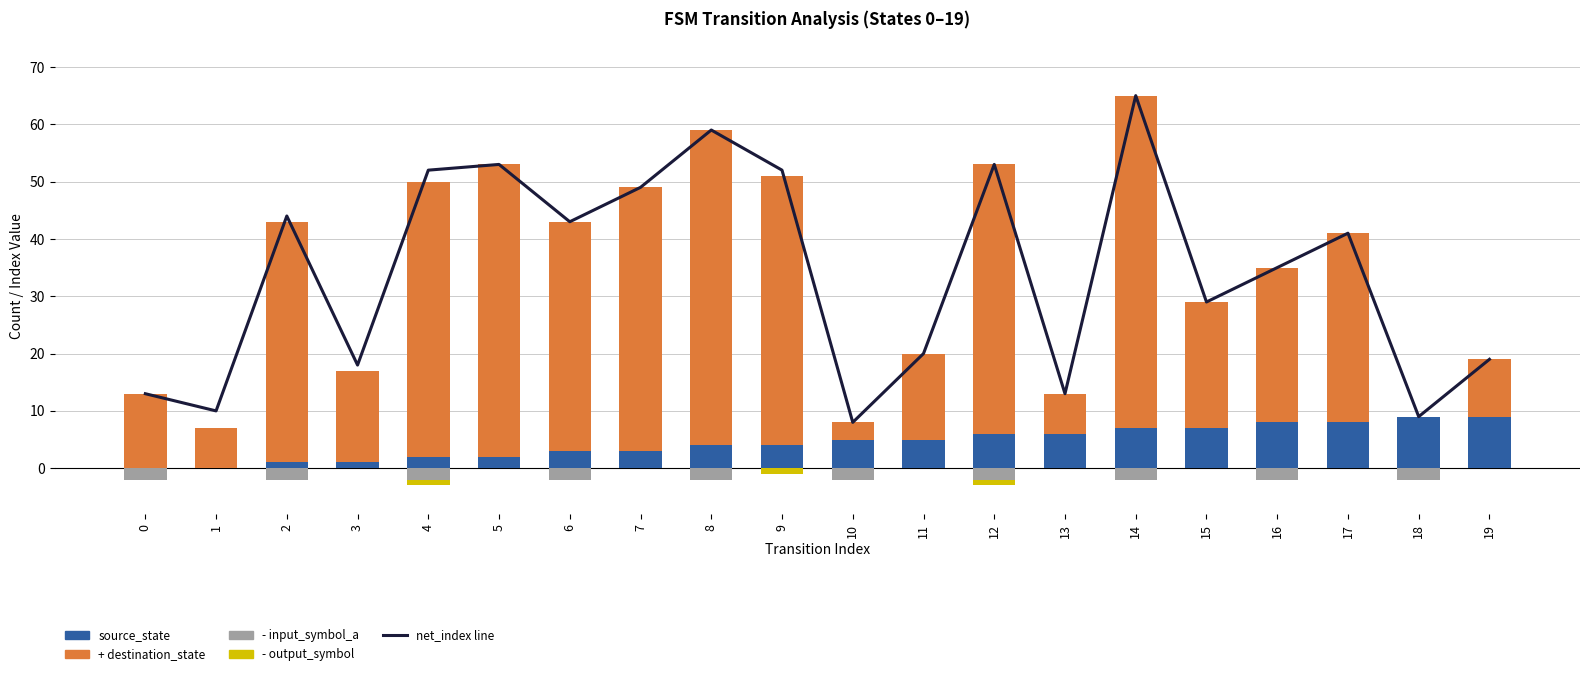

Which has a higher value, 9 or 0?

9